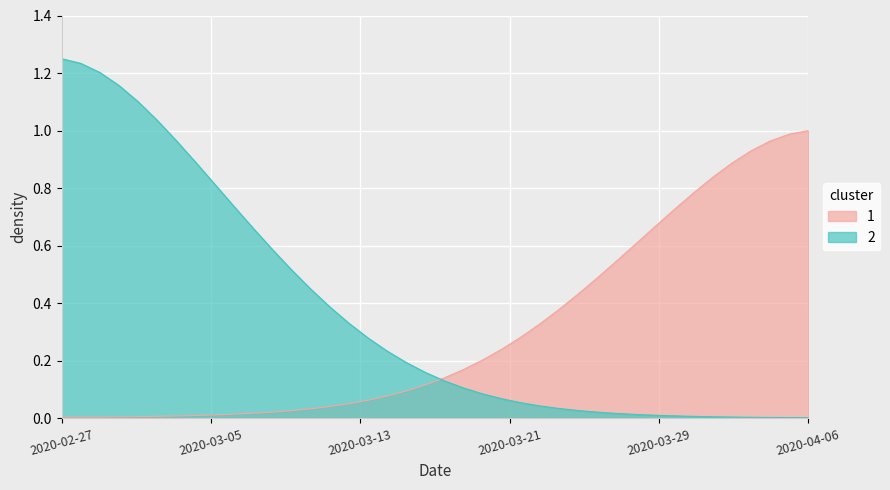

True or false: the data shows 0.3 at 2020-03-23.

True